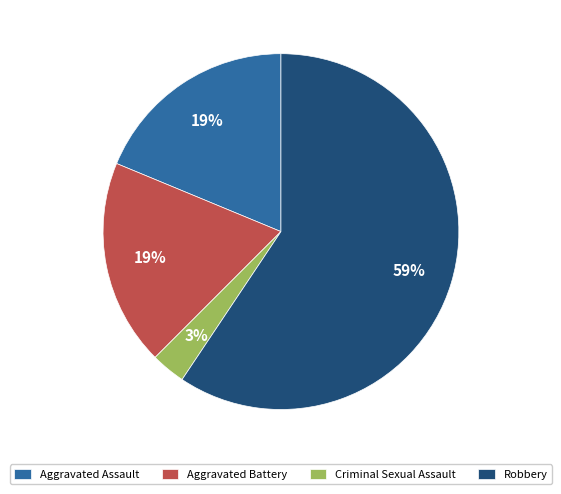

Is the sum of Criminal Sexual Assault and Aggravated Battery greater than half?

No